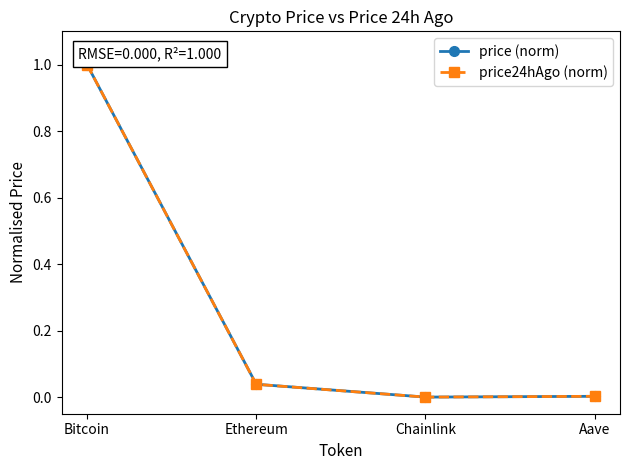

At which category is the sum across all series the highest?

Bitcoin